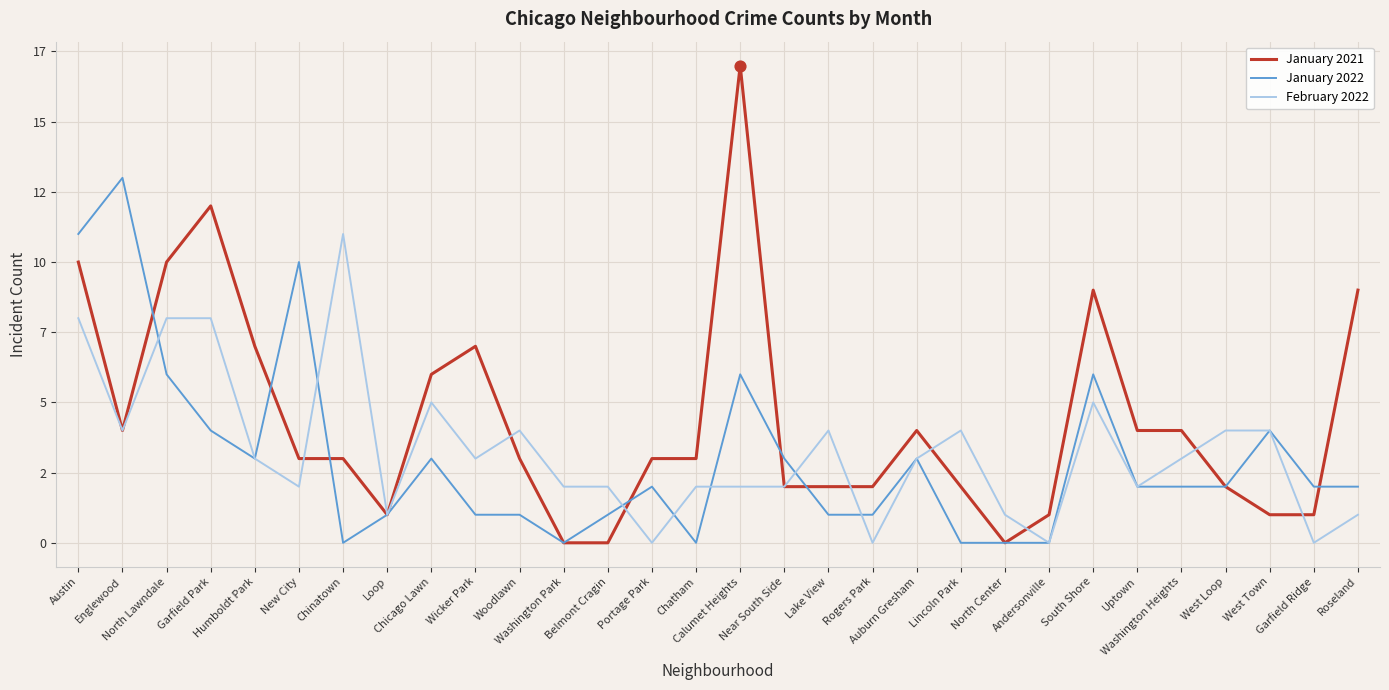

At how many categories does at least one series exceed 11?

3